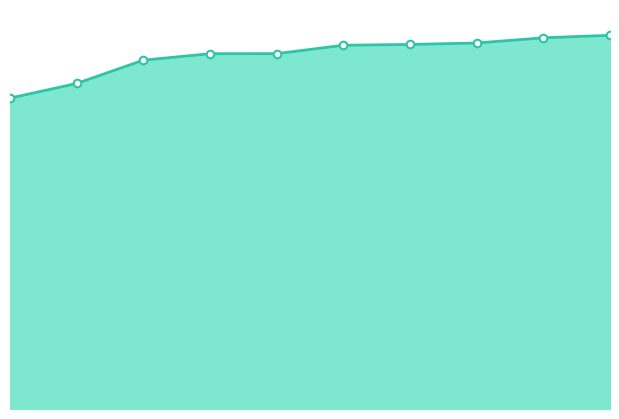

Which has a higher value, 8 or 5?

8